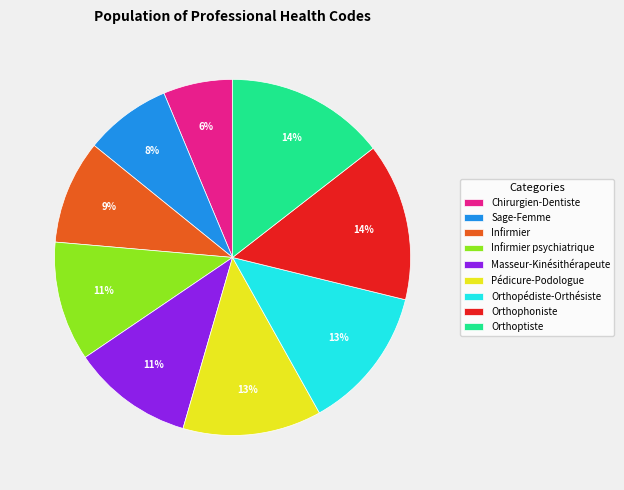

To the nearest percent, what portion does Chirurgien-Dentiste represent?

6%